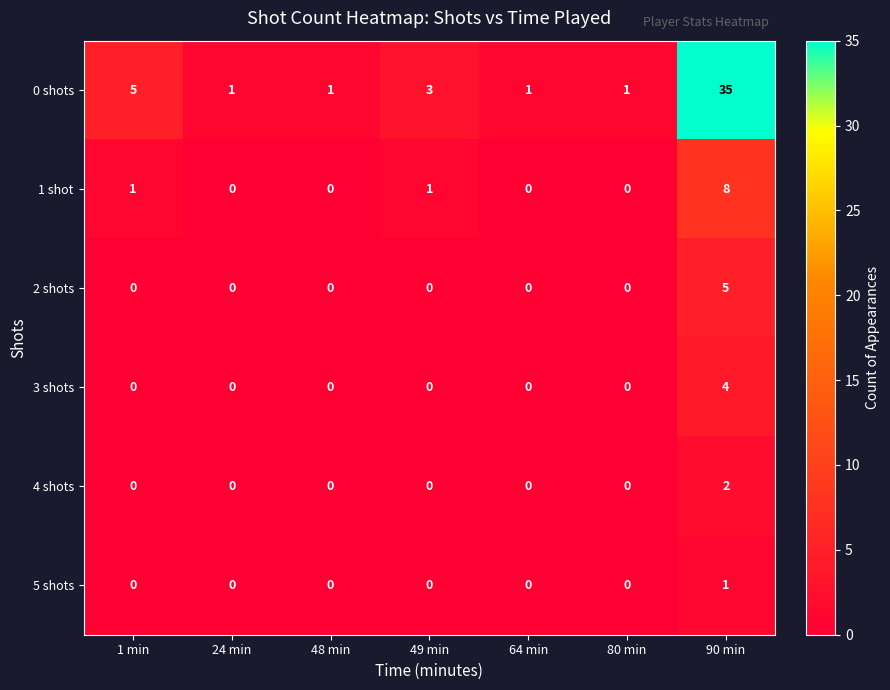

What is the greatest value displayed?

35